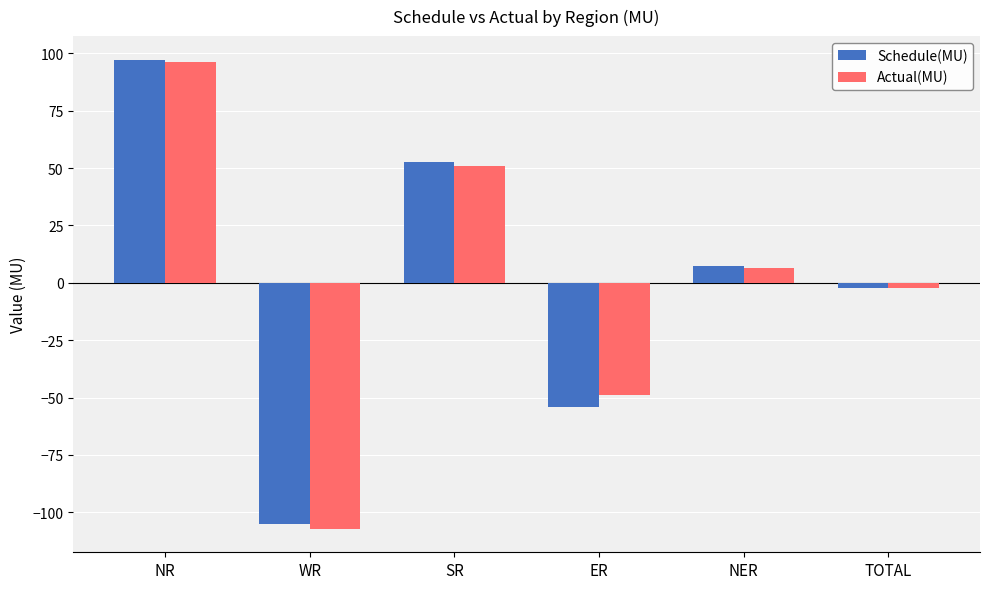

True or false: Actual(MU) has a value of -49.1 at ER.

True